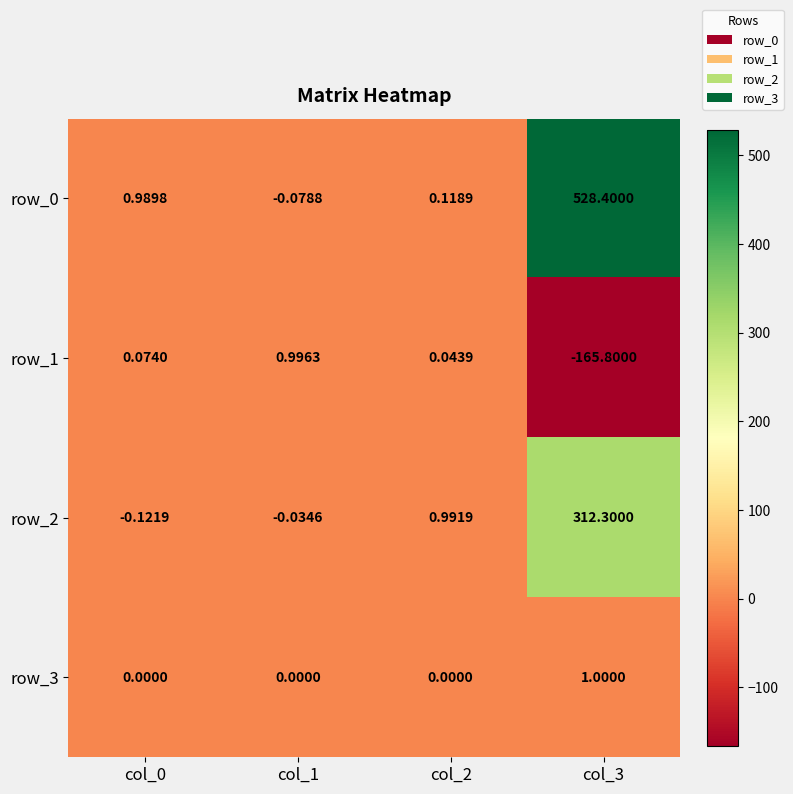

What is the sum of all row_0 values?

529.4